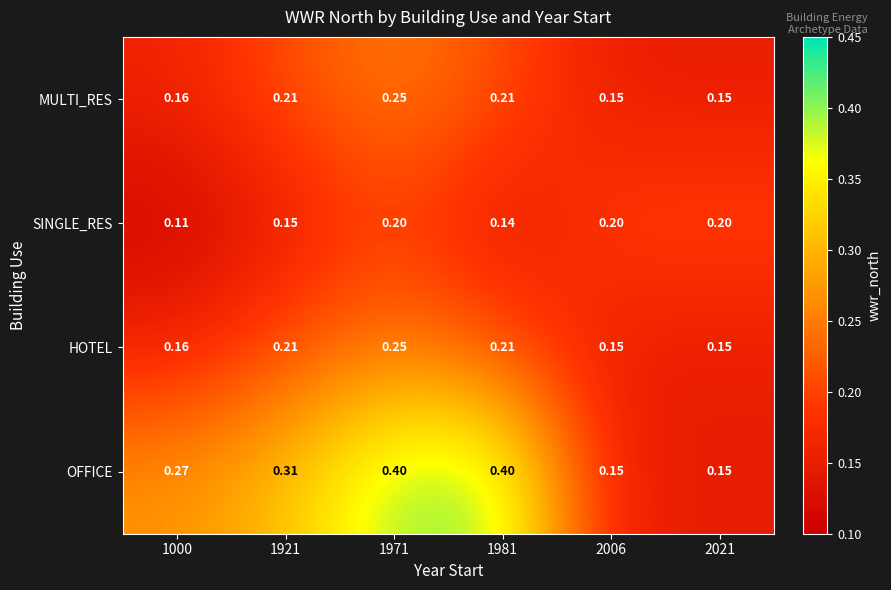

Is the value of MULTI_RES at 1921 greater than the value of OFFICE at 2021?

Yes